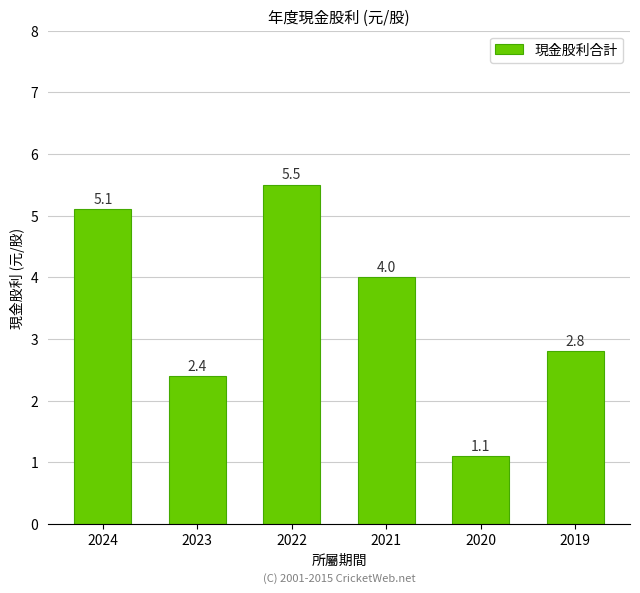

Is it true that the value at 2024 is 2.4?

False